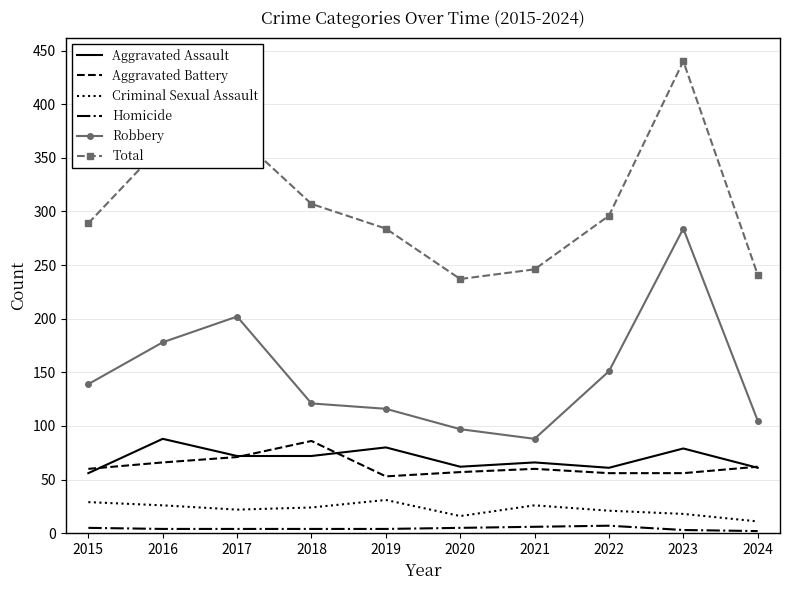

At which label does Aggravated Assault reach its peak?

2016